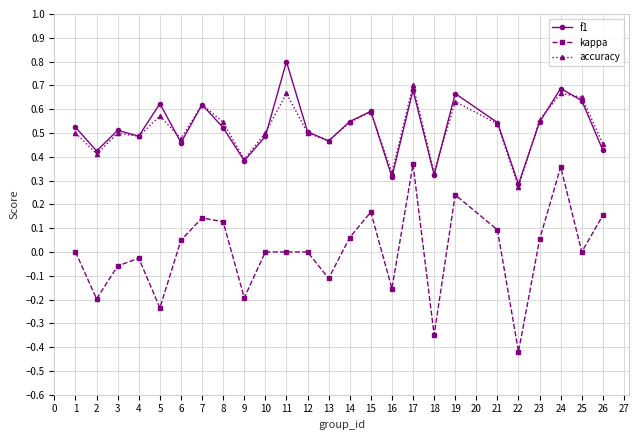

How many f1 values are between 0 and 1?

25